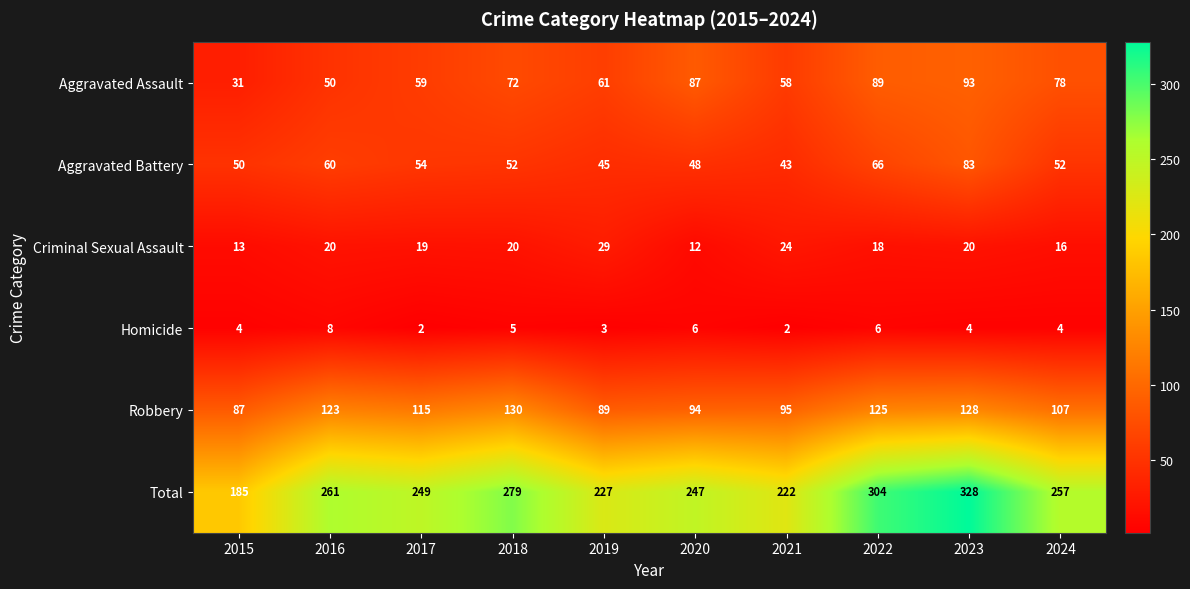

Where is Total nearest to the value 256?

2024